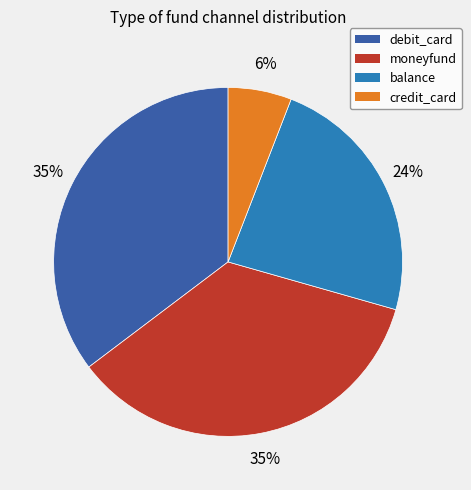

Does debit_card represent more than half of the total?

No